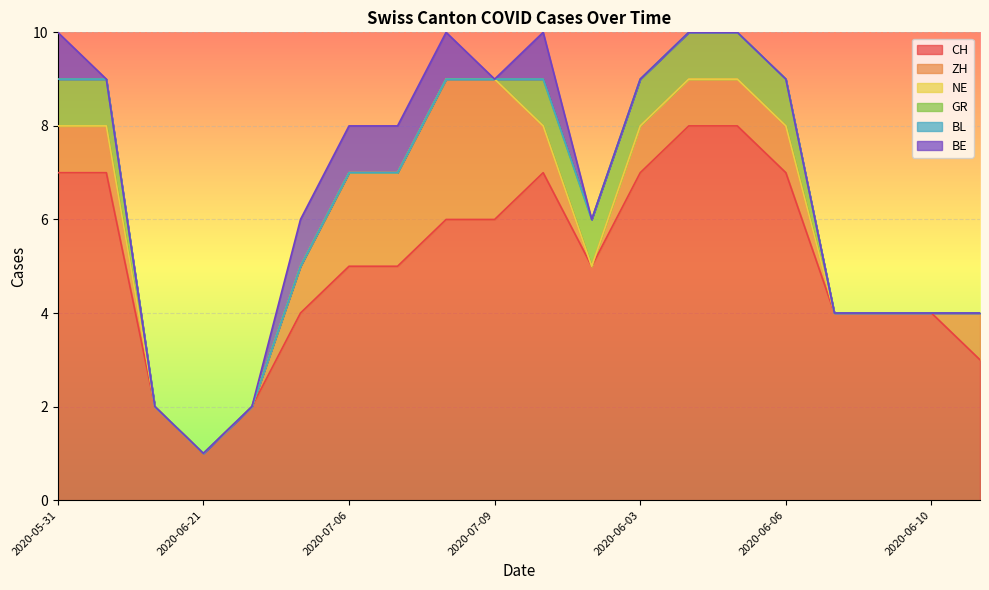

Reading left to right, list all the values displayed in this chart.

CH: 2020-05-31=7	2020-06-07=7	2020-06-14=2	2020-06-21=1	2020-06-28=2	2020-07-05=4	2020-07-06=5	2020-07-07=5	2020-07-08=6	2020-07-09=6	2020-06-01=7	2020-06-02=5	2020-06-03=7	2020-06-04=8	2020-06-05=8	2020-06-06=7	2020-06-08=4	2020-06-09=4	2020-06-10=4	2020-06-11=3
ZH: 2020-05-31=1	2020-06-07=1	2020-06-14=0	2020-06-21=0	2020-06-28=0	2020-07-05=1	2020-07-06=2	2020-07-07=2	2020-07-08=3	2020-07-09=3	2020-06-01=1	2020-06-02=0	2020-06-03=1	2020-06-04=1	2020-06-05=1	2020-06-06=1	2020-06-08=0	2020-06-09=0	2020-06-10=0	2020-06-11=1
NE: 2020-05-31=0	2020-06-07=0	2020-06-14=0	2020-06-21=0	2020-06-28=0	2020-07-05=0	2020-07-06=0	2020-07-07=0	2020-07-08=0	2020-07-09=0	2020-06-01=0	2020-06-02=0	2020-06-03=0	2020-06-04=0	2020-06-05=0	2020-06-06=0	2020-06-08=0	2020-06-09=0	2020-06-10=0	2020-06-11=0
GR: 2020-05-31=1	2020-06-07=1	2020-06-14=0	2020-06-21=0	2020-06-28=0	2020-07-05=0	2020-07-06=0	2020-07-07=0	2020-07-08=0	2020-07-09=0	2020-06-01=1	2020-06-02=1	2020-06-03=1	2020-06-04=1	2020-06-05=1	2020-06-06=1	2020-06-08=0	2020-06-09=0	2020-06-10=0	2020-06-11=0
BL: 2020-05-31=0	2020-06-07=0	2020-06-14=0	2020-06-21=0	2020-06-28=0	2020-07-05=0	2020-07-06=0	2020-07-07=0	2020-07-08=0	2020-07-09=0	2020-06-01=0	2020-06-02=0	2020-06-03=0	2020-06-04=0	2020-06-05=0	2020-06-06=0	2020-06-08=0	2020-06-09=0	2020-06-10=0	2020-06-11=0
BE: 2020-05-31=1	2020-06-07=0	2020-06-14=0	2020-06-21=0	2020-06-28=0	2020-07-05=1	2020-07-06=1	2020-07-07=1	2020-07-08=1	2020-07-09=0	2020-06-01=1	2020-06-02=0	2020-06-03=0	2020-06-04=0	2020-06-05=0	2020-06-06=0	2020-06-08=0	2020-06-09=0	2020-06-10=0	2020-06-11=0